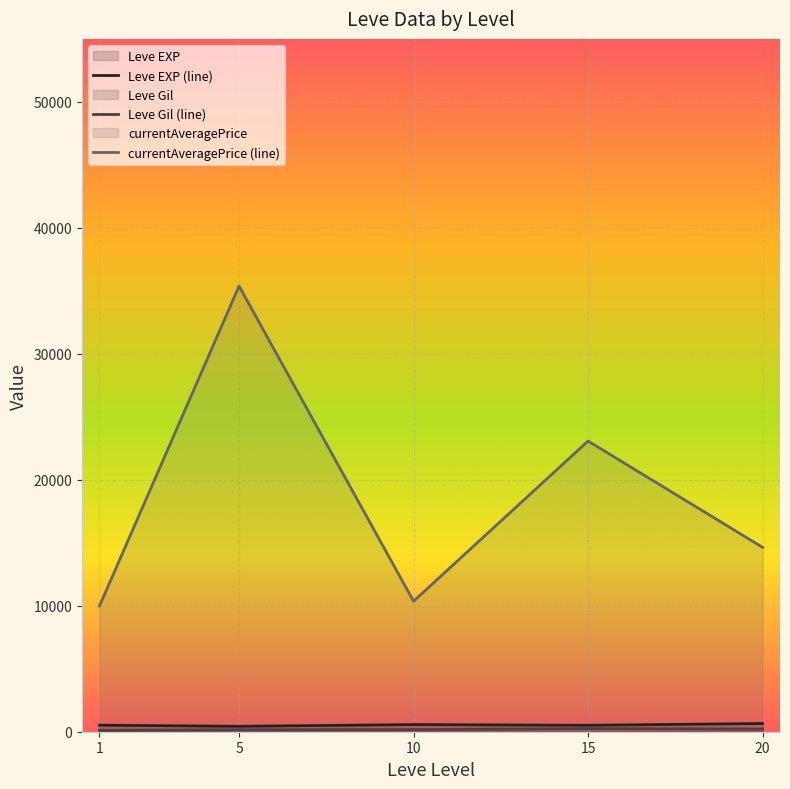

Which series has the widest spread of values?

currentAveragePrice (line)